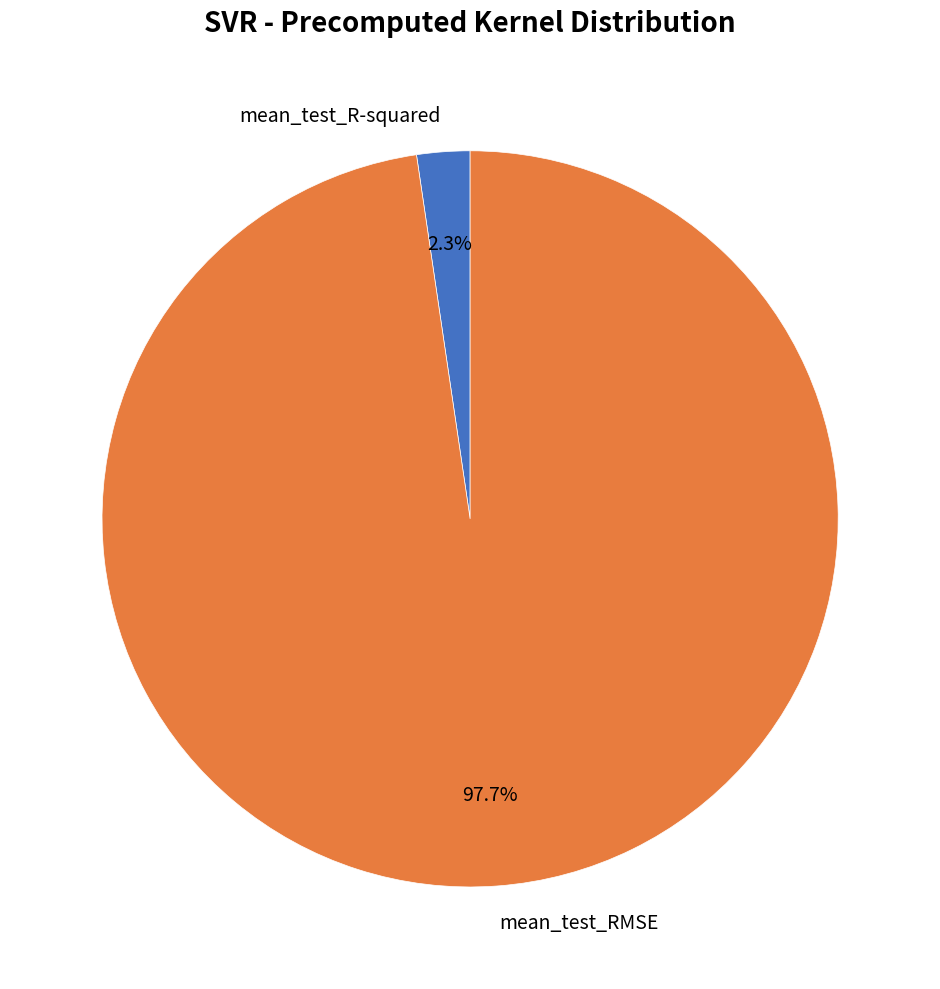

The mean_test_RMSE slice represents 98% of the pie. True or false?

True